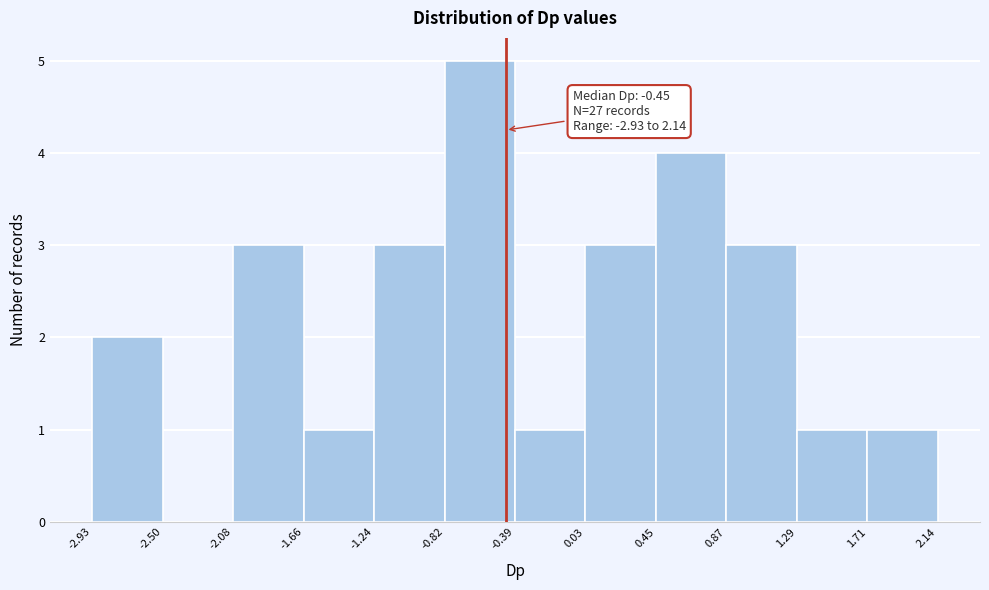

Which range on the x-axis has the tallest bar?

-0.82 to -0.39